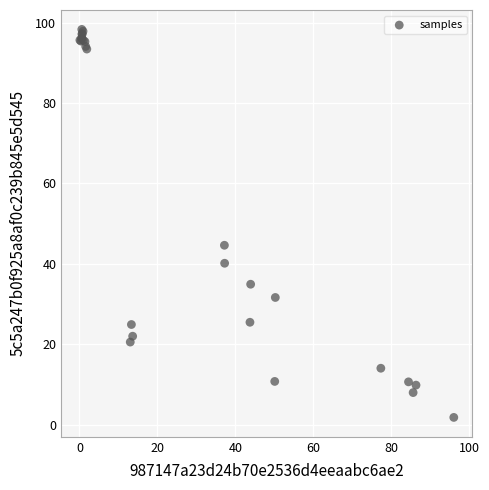

What Y value in the scatter plot is closest to 50?

44.6